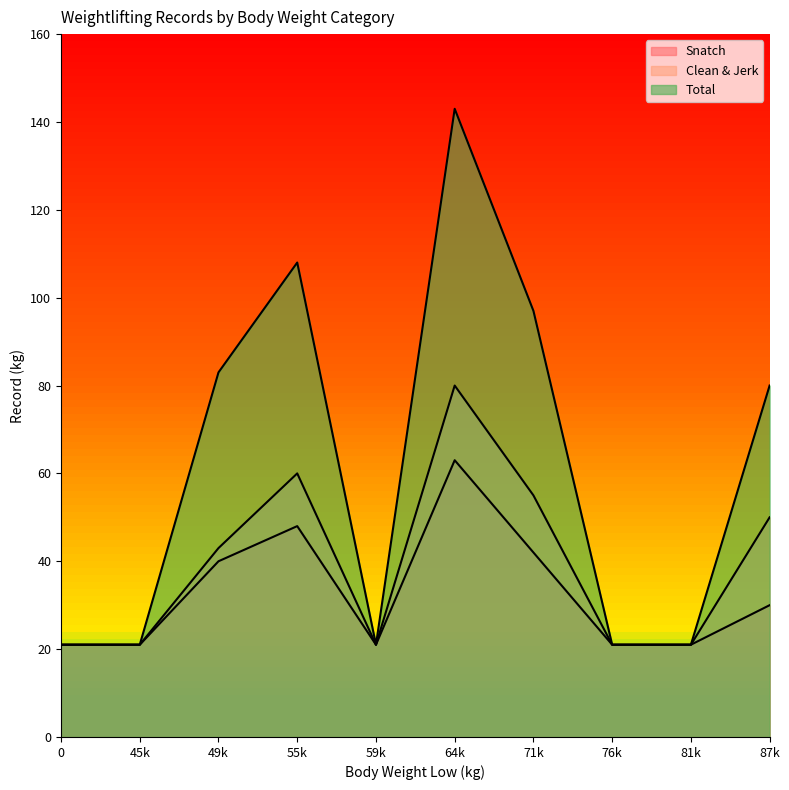

At how many categories does at least one series exceed 116?

1